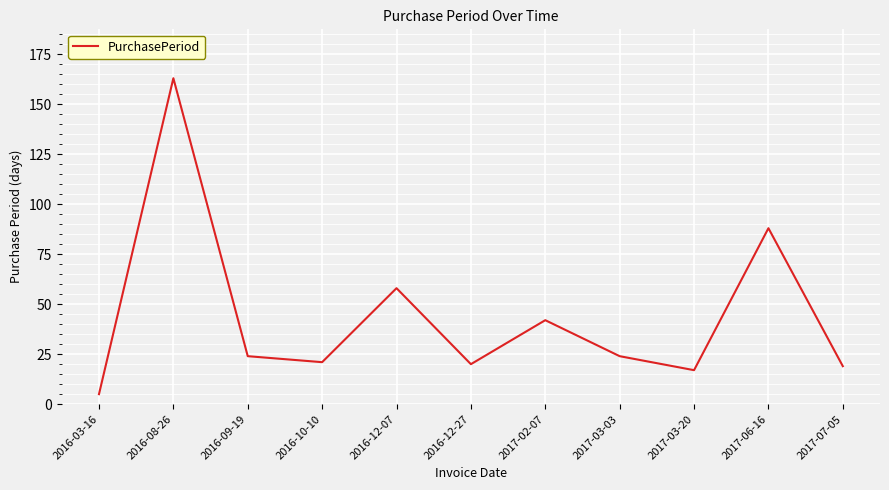

At which category does the data reach its first local peak?

2016-08-26